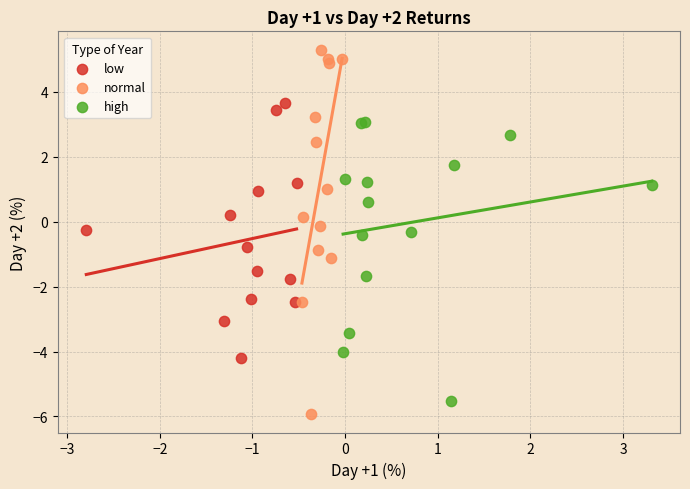

Which series has the largest Y range (max minus min)?

normal